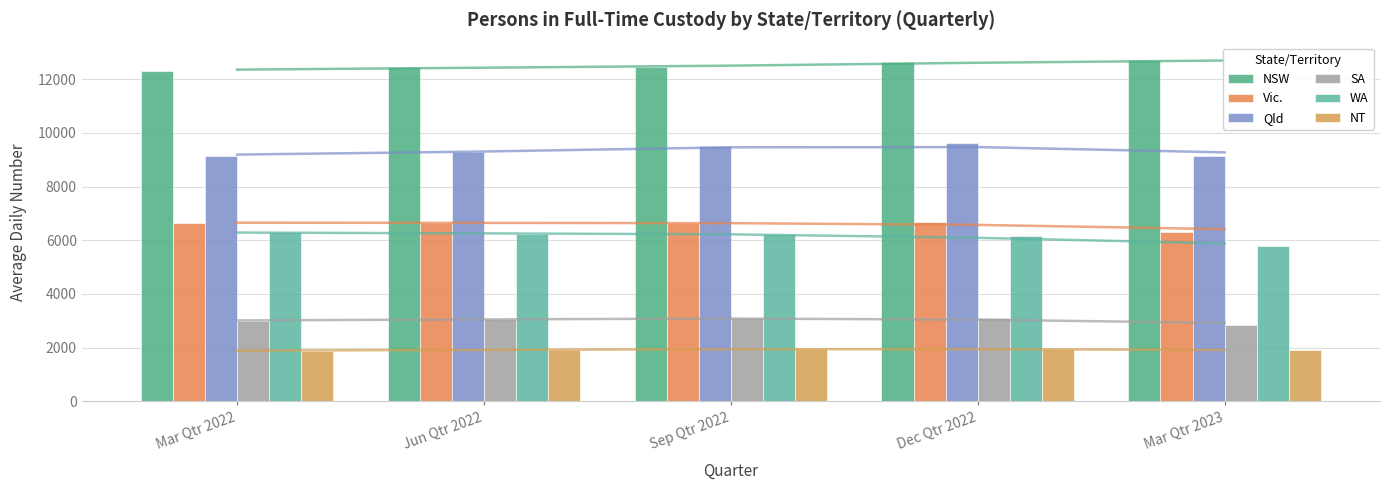

At which label does SA reach its peak?

Dec Qtr 2022